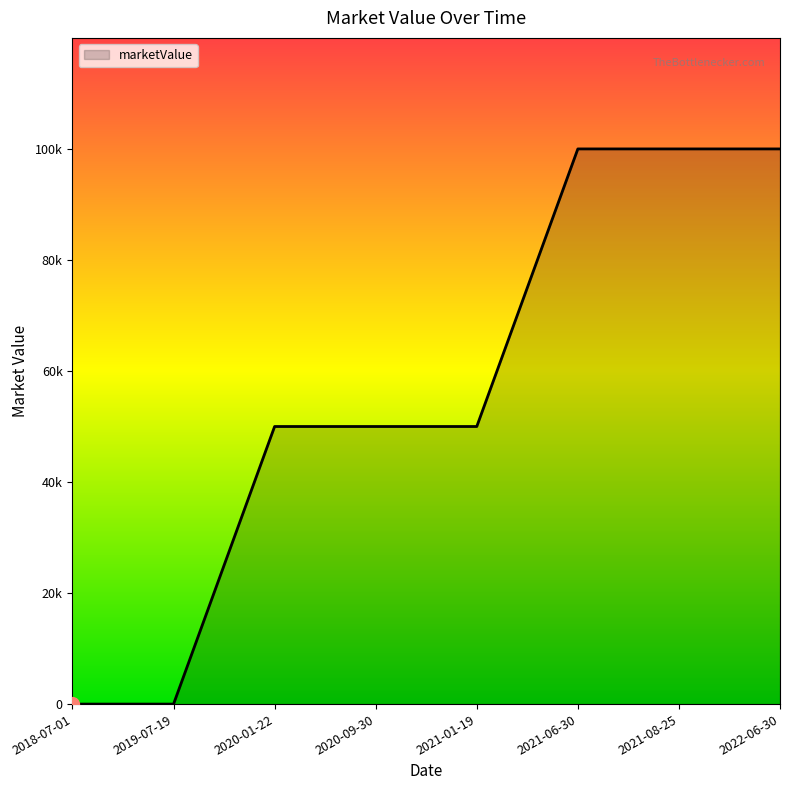

Which category has the highest value across all series?

2021-06-30